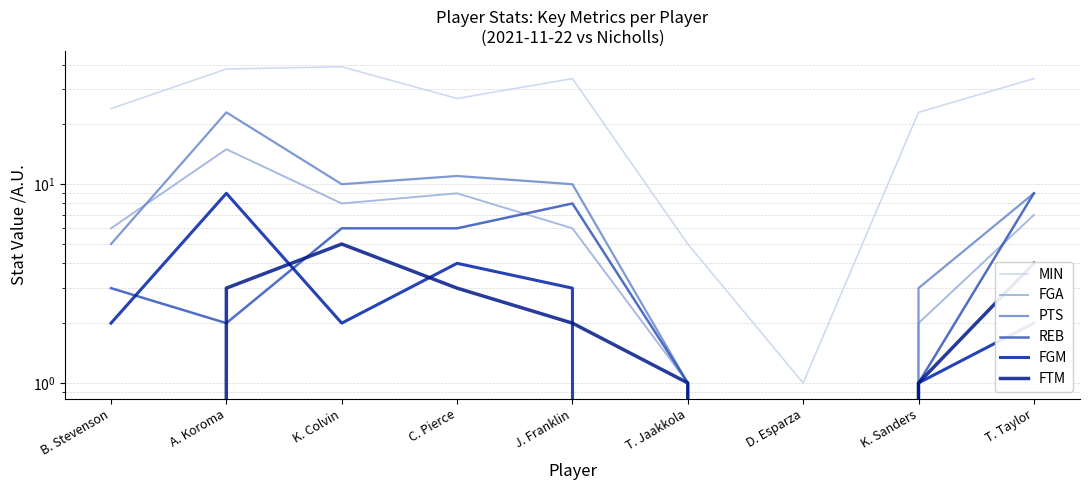

Reading left to right, extract all data points from this chart.

MIN: B. Stevenson=24	A. Koroma=38	K. Colvin=39	C. Pierce=27	J. Franklin=34	T. Jaakkola=5	D. Esparza=1	K. Sanders=23	T. Taylor=34
FGA: B. Stevenson=6	A. Koroma=15	K. Colvin=8	C. Pierce=9	J. Franklin=6	T. Jaakkola=1	D. Esparza=0	K. Sanders=2	T. Taylor=7
PTS: B. Stevenson=5	A. Koroma=23	K. Colvin=10	C. Pierce=11	J. Franklin=10	T. Jaakkola=1	D. Esparza=0	K. Sanders=3	T. Taylor=9
REB: B. Stevenson=3	A. Koroma=2	K. Colvin=6	C. Pierce=6	J. Franklin=8	T. Jaakkola=1	D. Esparza=0	K. Sanders=1	T. Taylor=9
FGM: B. Stevenson=2	A. Koroma=9	K. Colvin=2	C. Pierce=4	J. Franklin=3	T. Jaakkola=0	D. Esparza=0	K. Sanders=1	T. Taylor=2
FTM: B. Stevenson=0	A. Koroma=3	K. Colvin=5	C. Pierce=3	J. Franklin=2	T. Jaakkola=1	D. Esparza=0	K. Sanders=1	T. Taylor=4